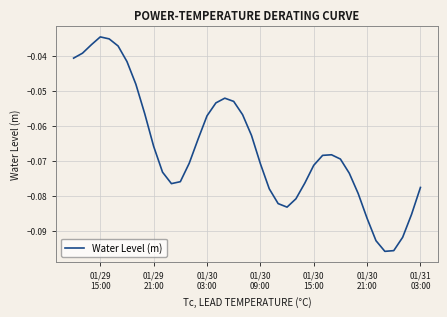

Does the chart have visible grid lines?

Yes